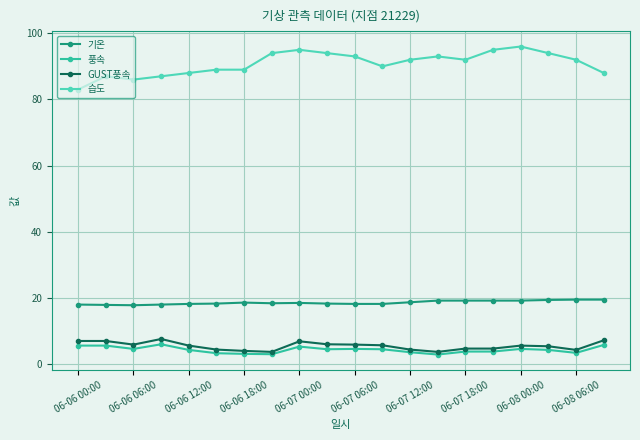

True or false: GUST풍속 and 기온 intersect in this chart.

False